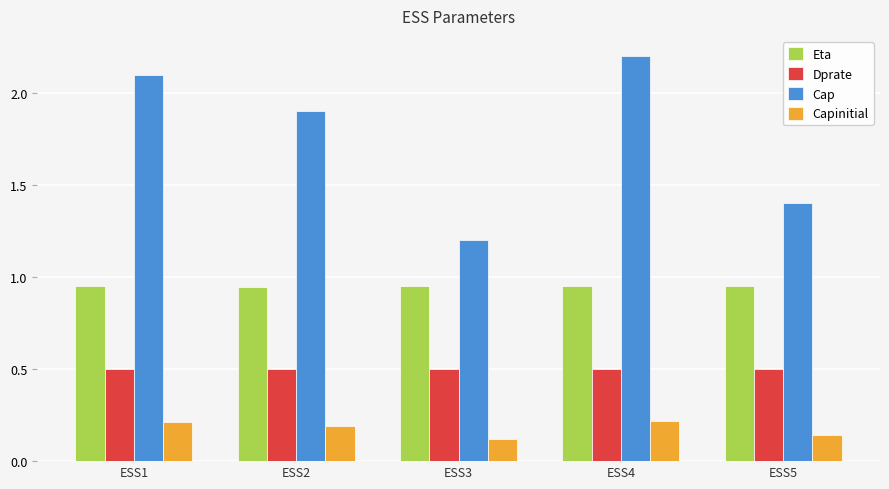

What is the sum of the Cap values at ESS1 and ESS4?

4.3